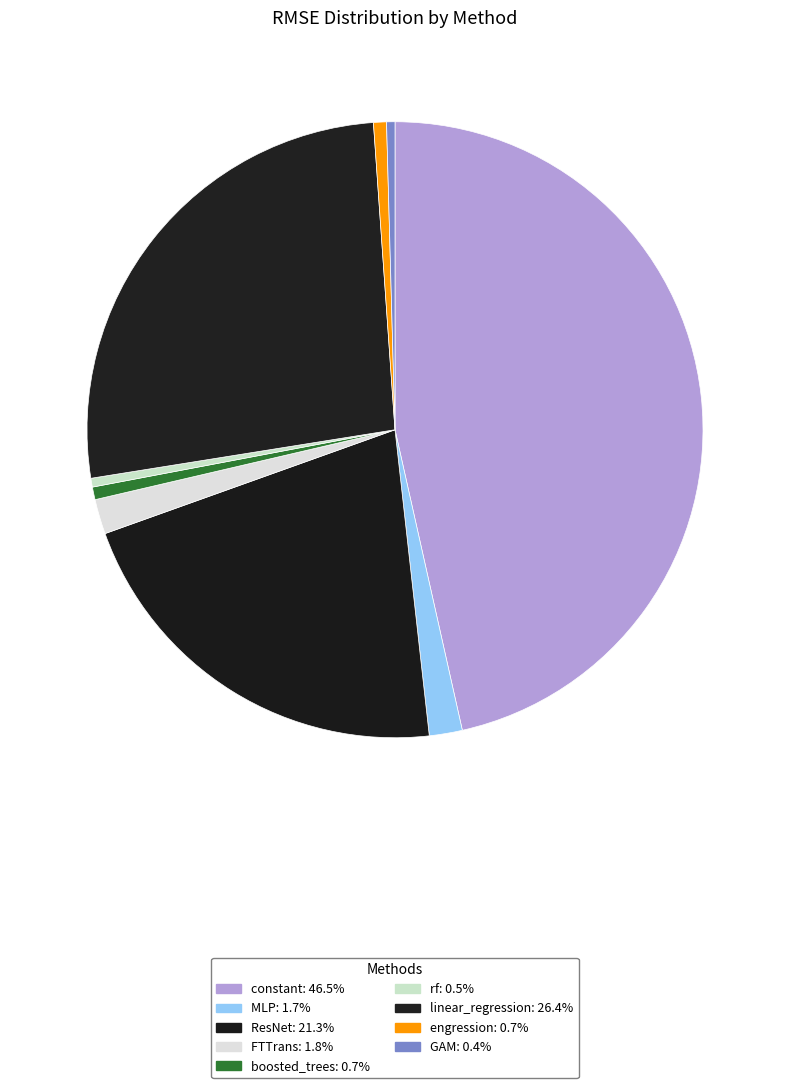

What percentage is the linear_regression slice, to the nearest percent?

26%